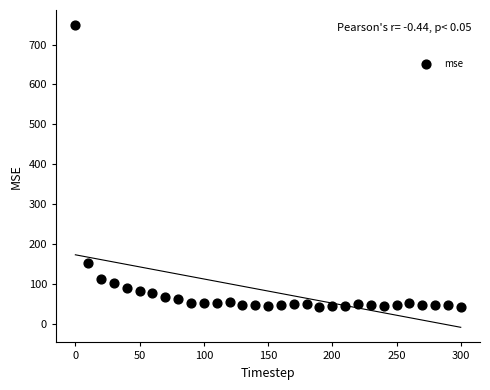

What Y value in the scatter plot is closest to 395?

152.8